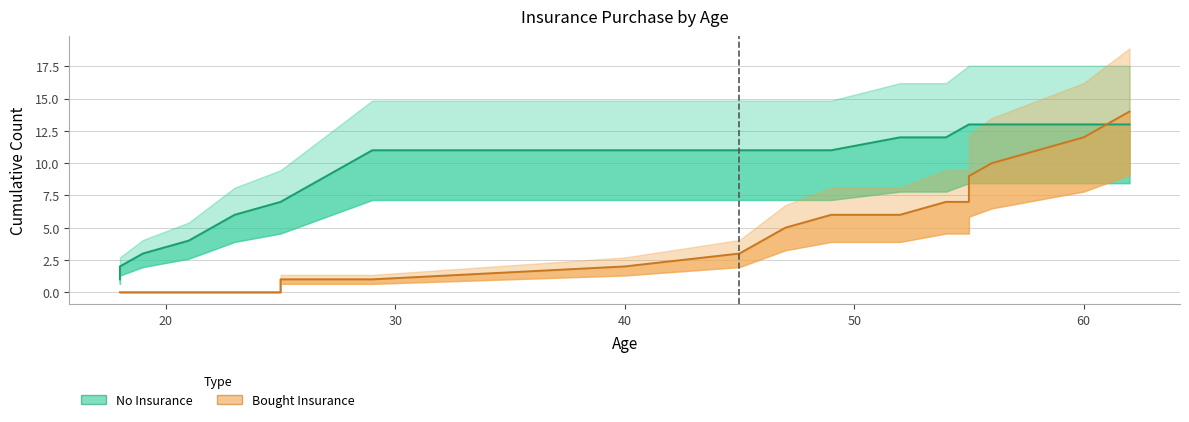

The value of Bought Insurance at 60 is 6. True or false?

False